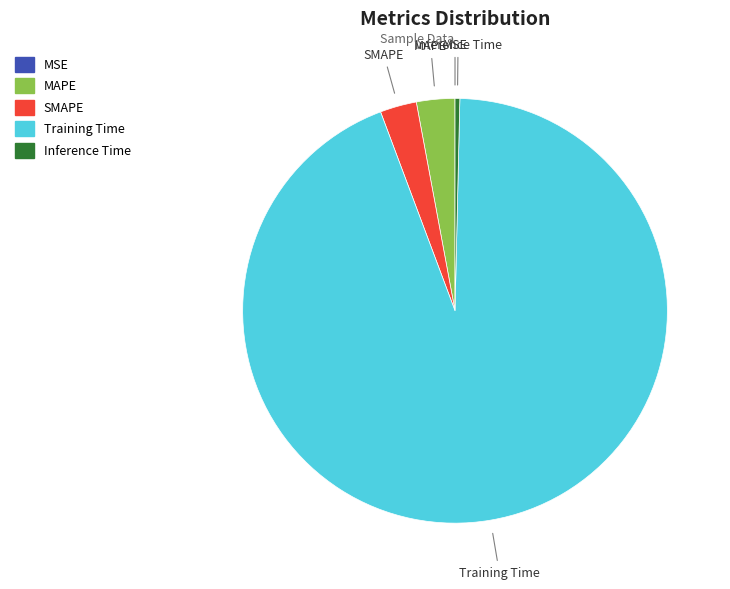

Which slice is the largest?

Training Time